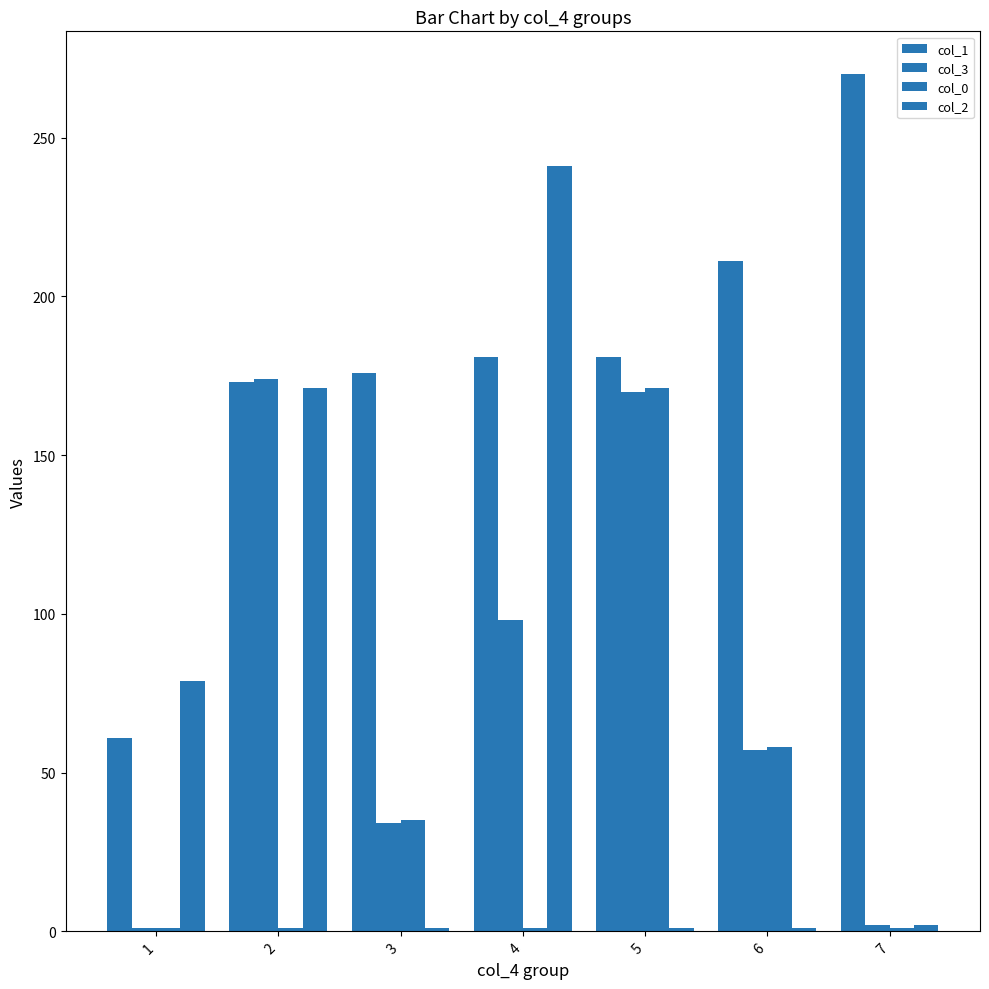

Which category has the lowest value across all series?

1